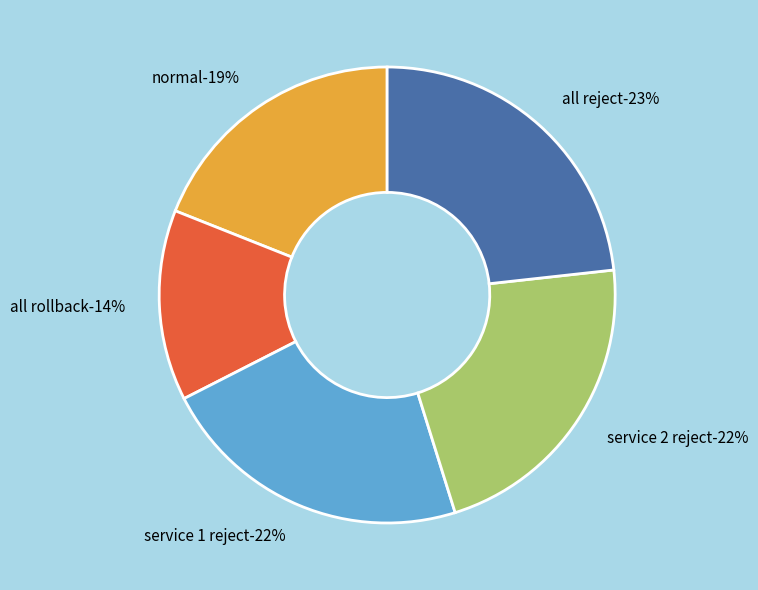

Combined, do all rollback and service 2 reject account for over 50%?

No